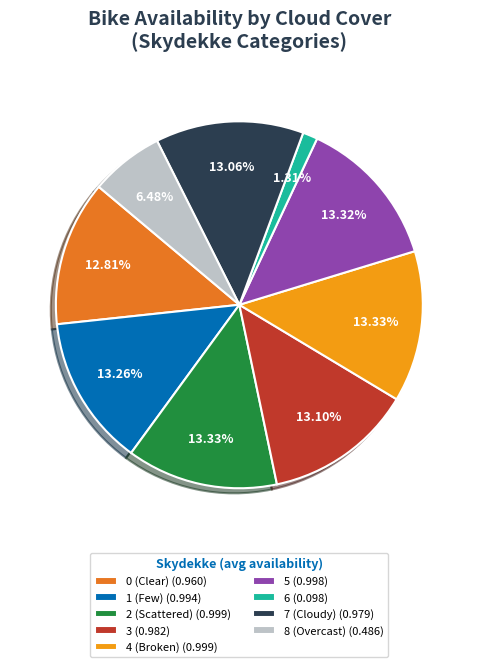

Is the sum of 5 (0.998) and 1 (Few) (0.994) greater than half?

No